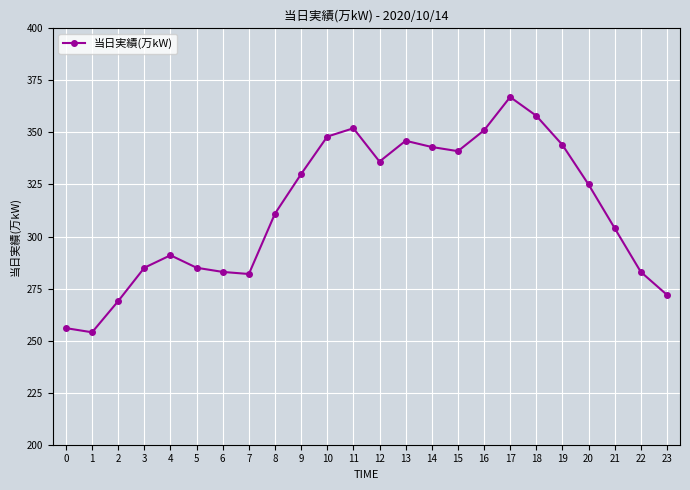

How many data points are less than 325?

12